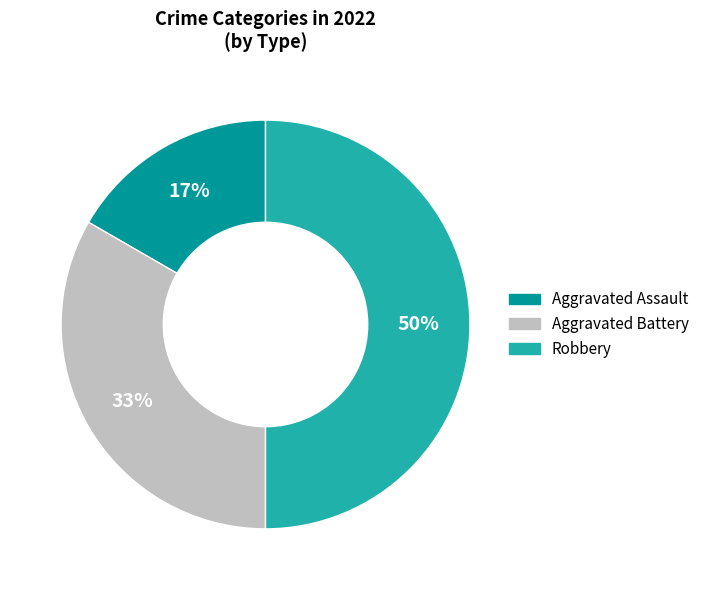

What is the largest slice in the pie chart?

Robbery